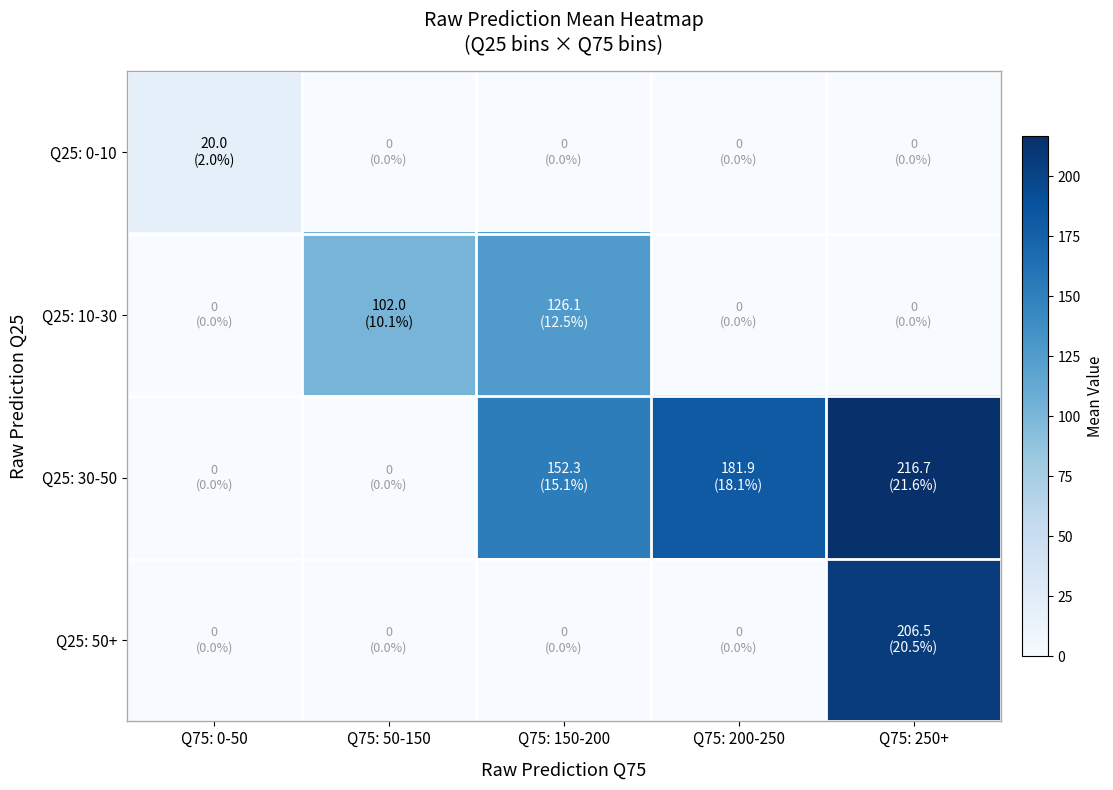

What is the greatest value displayed?

216.7